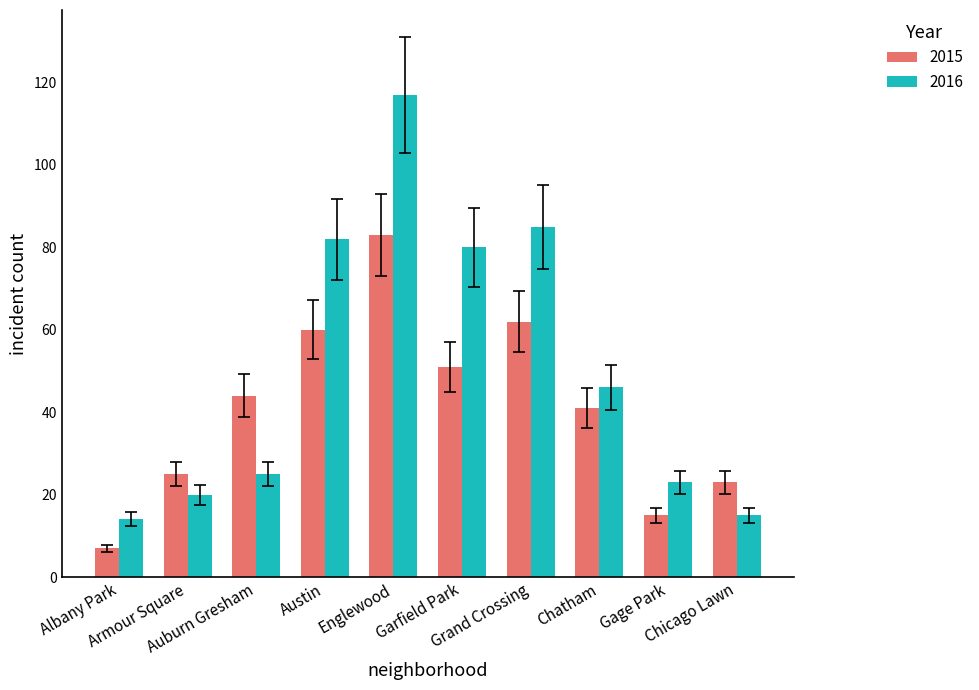

What position from the left is Auburn Gresham?

3